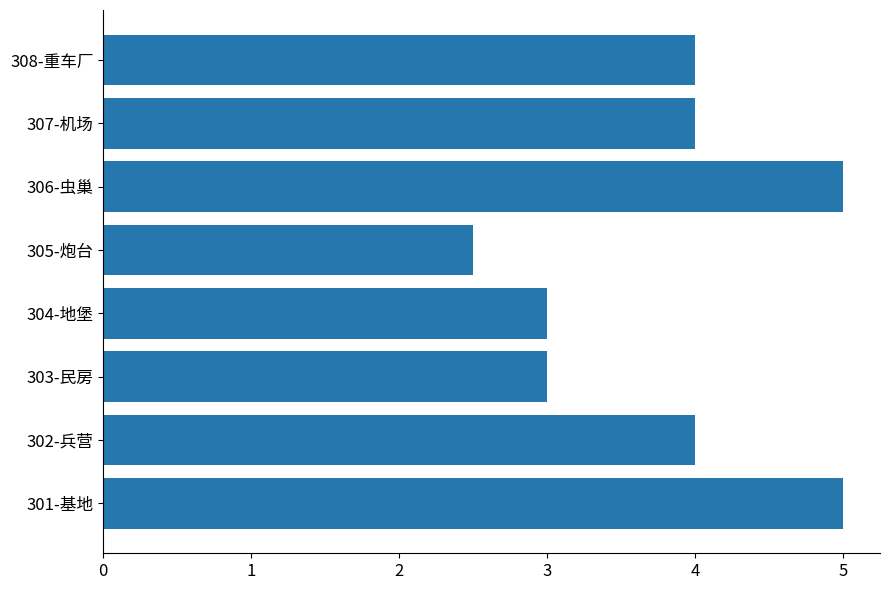

How many data points does each series have?

8